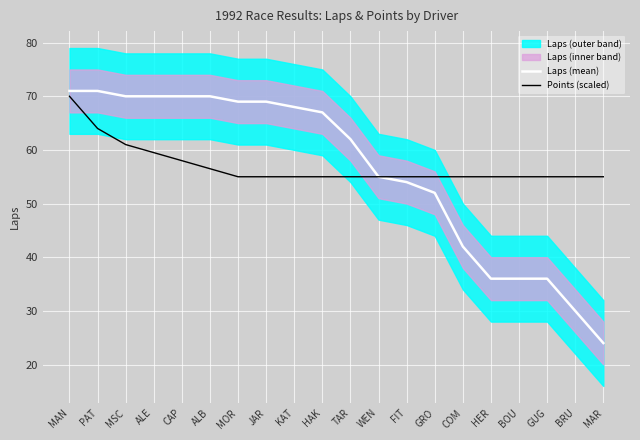

Which series has the largest total across all categories?

Points (scaled)